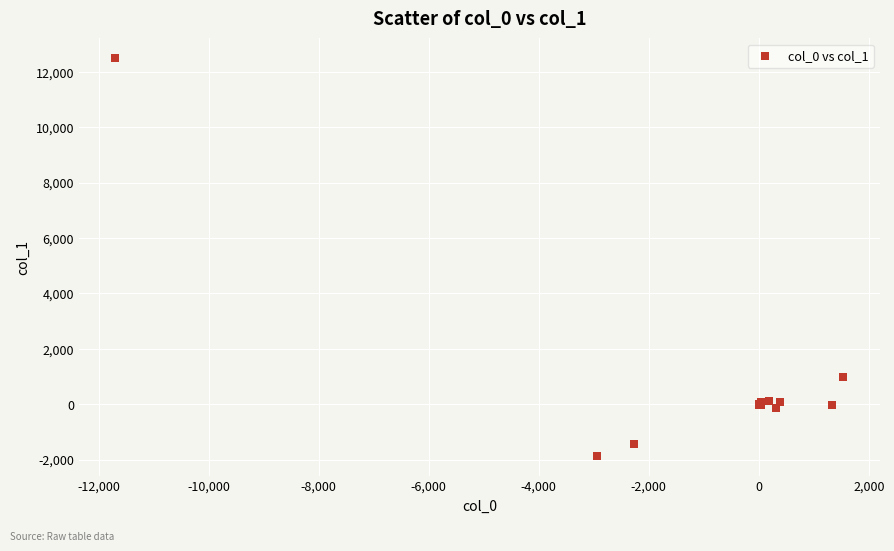

What Y value in the scatter plot is closest to 5314?

997.6